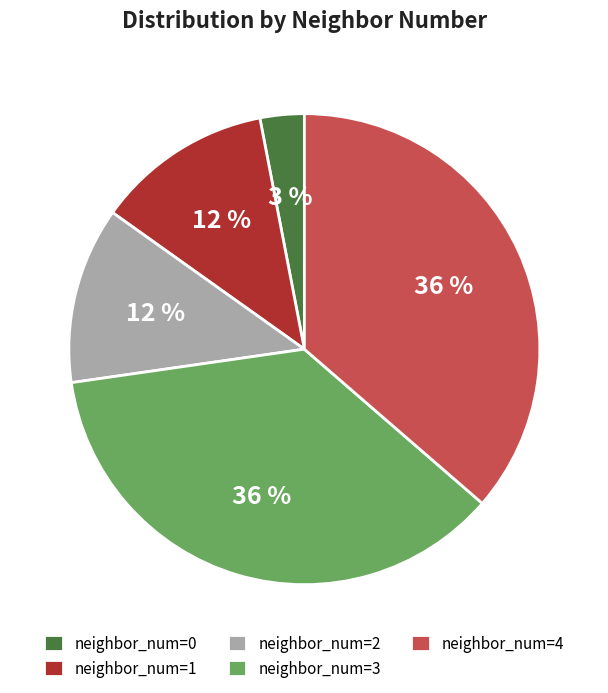

Is the sum of neighbor_num=3 and neighbor_num=2 greater than half?

No